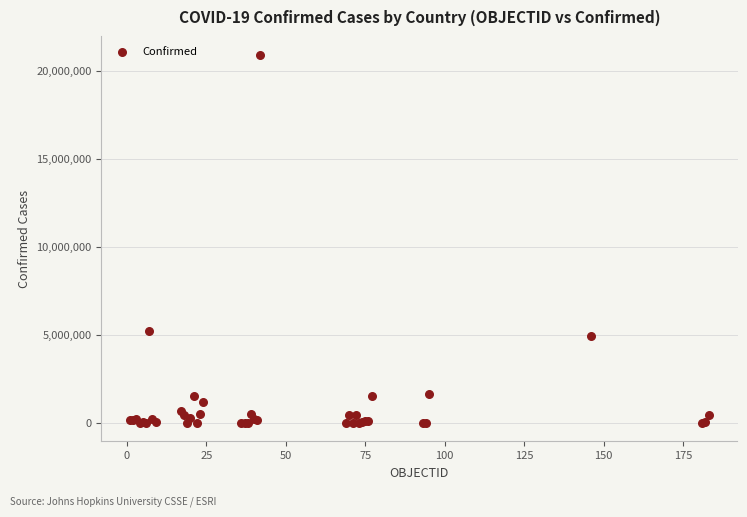

What Y value in the scatter plot is closest to 10446324?

5203802